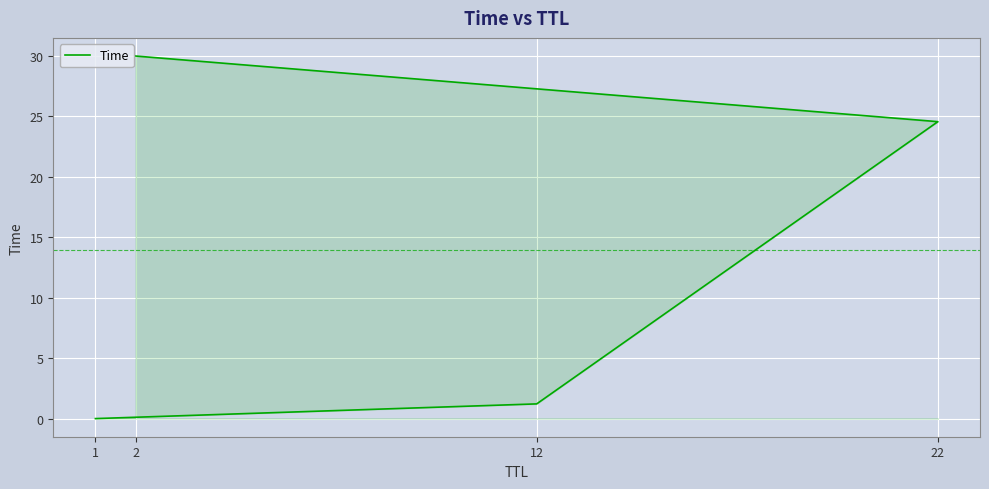

Reading left to right, extract all data points from this chart.

0.0	1.2	24.6	30.0